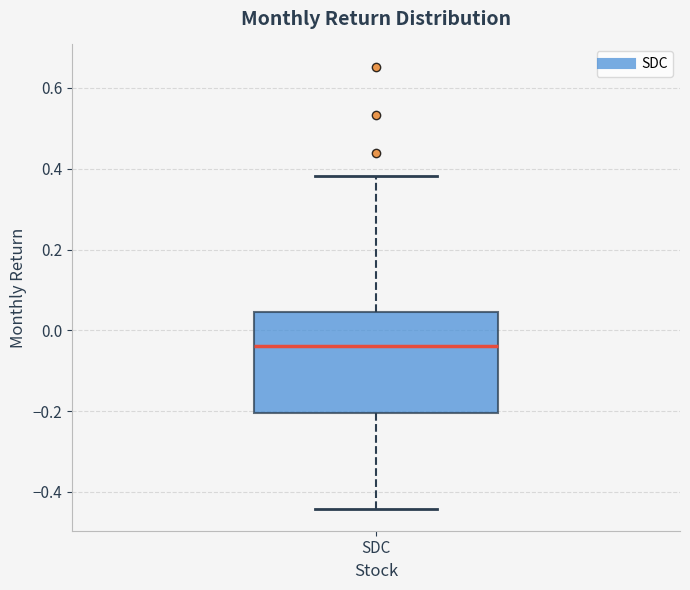

Read this box plot against the y-axis: the position of the median line, the range covered by the box, and the ends of both whiskers. The values are not printed on the chart, so give them approximately, as read against the axis.

median -0.04, box -0.20 to 0.04, whiskers -0.44 to 0.38